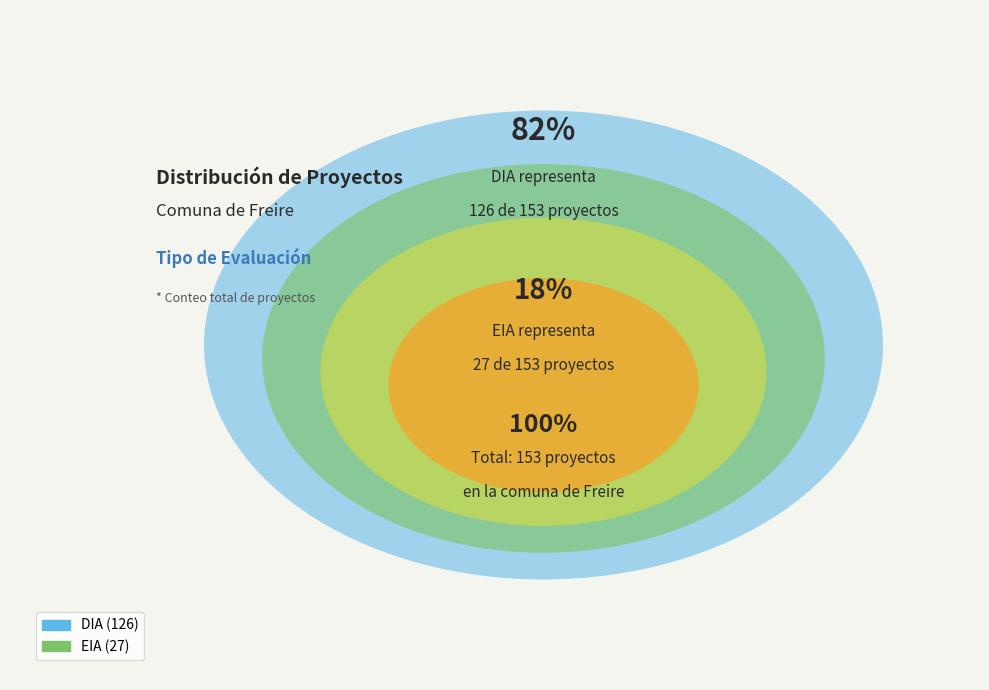

To the nearest percent, what percentage of the pie is DIA?

82%